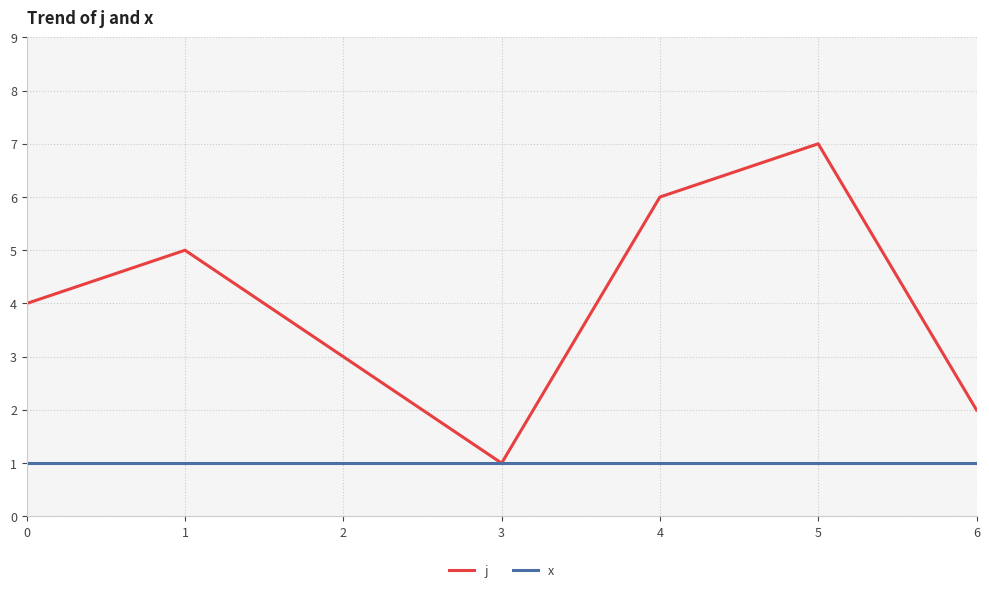

How many lines are shown in the chart?

2